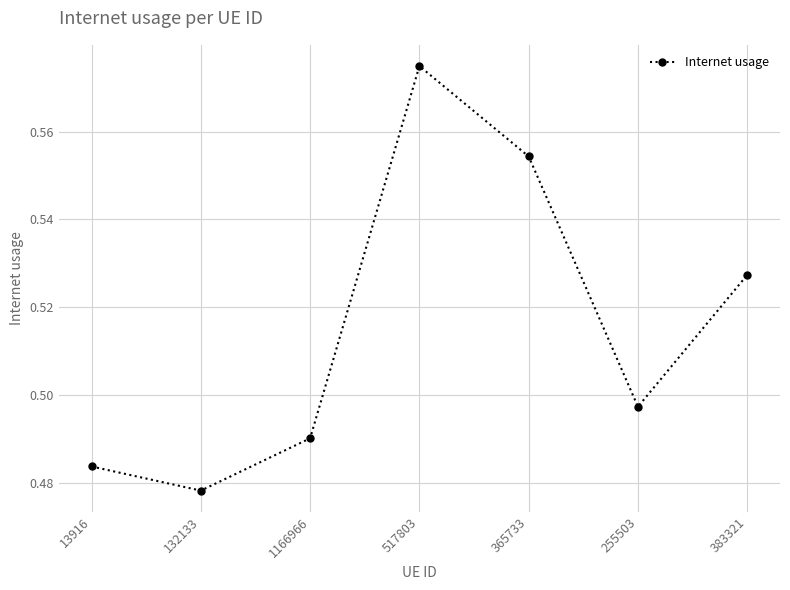

True or false: the data shows 0.7 at 13916.

False